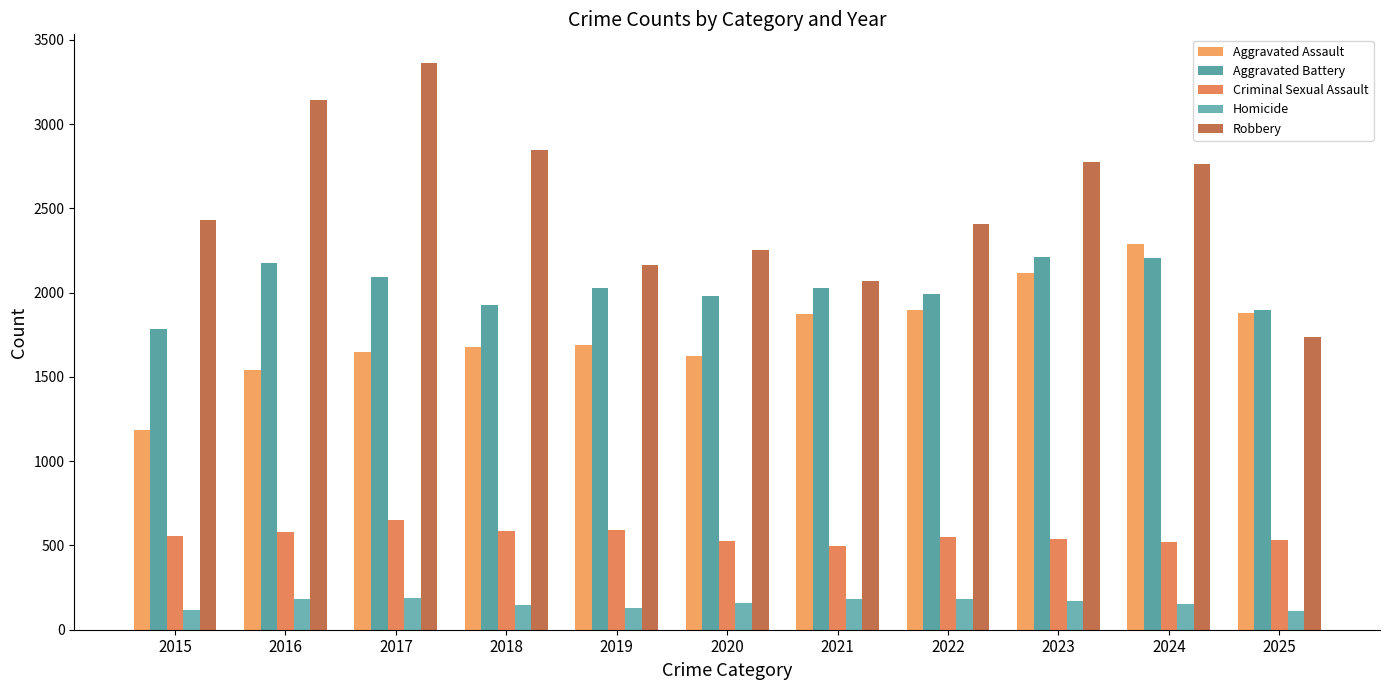

Which category has the highest value across all series?

2017